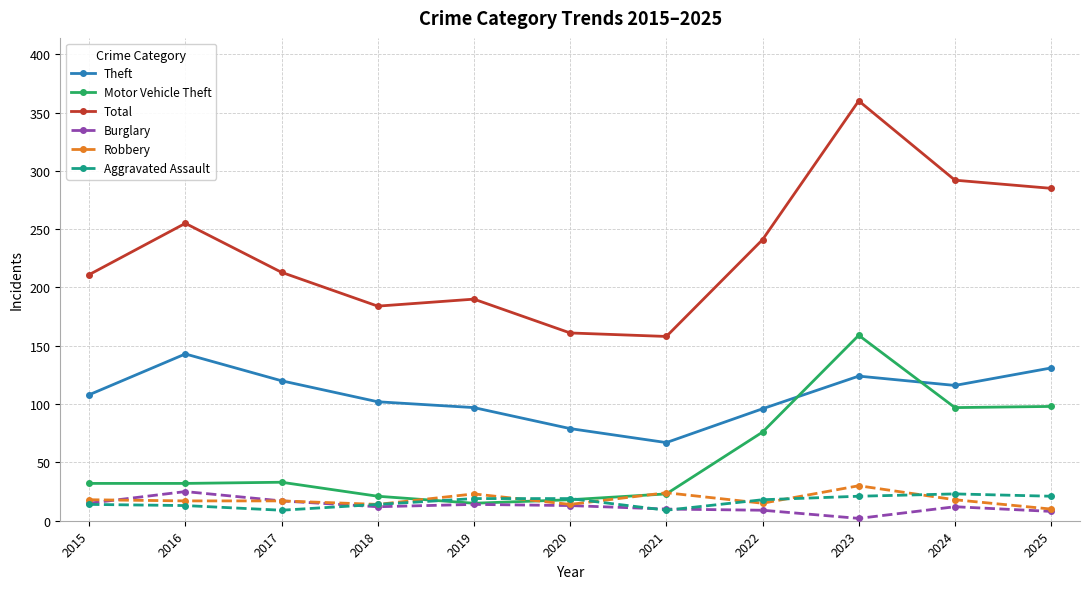

At which category does Total reach its first local peak?

2016